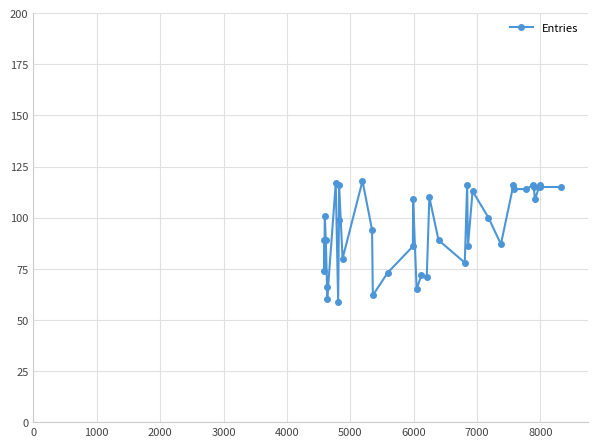

True or false: the data has more than 1 interior local peaks.

True